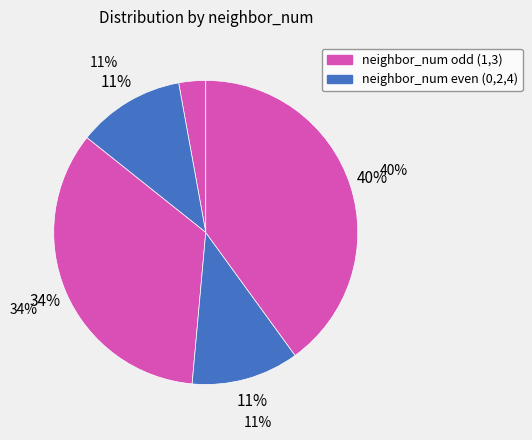

To the nearest percent, what is the average slice percentage?

20%